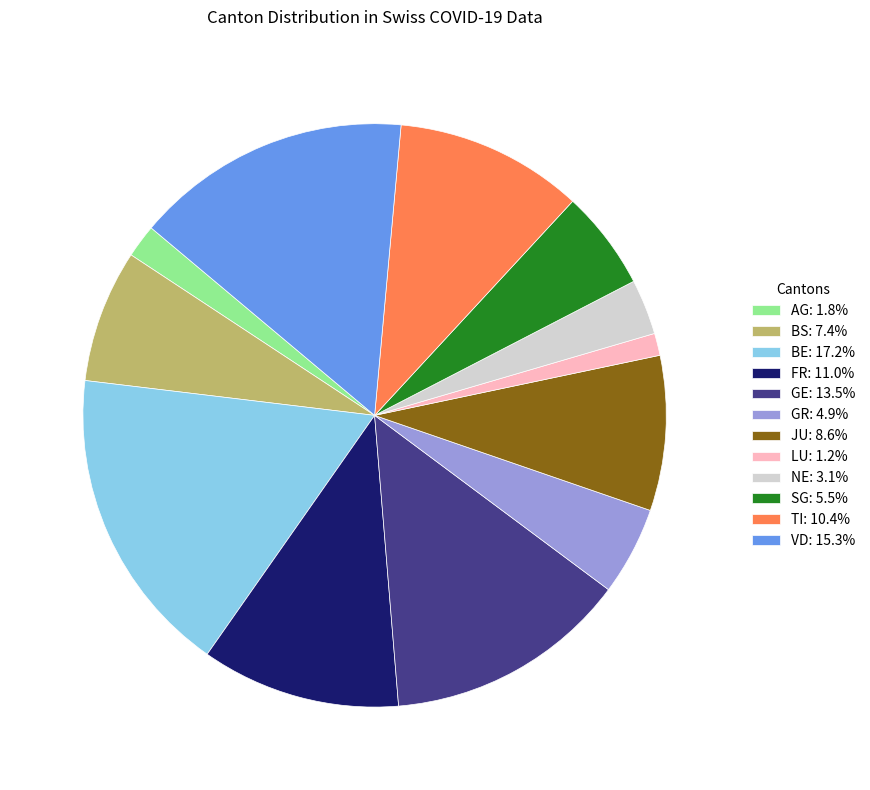

Combined, do TI: 10.4% and JU: 8.6% account for over 50%?

No